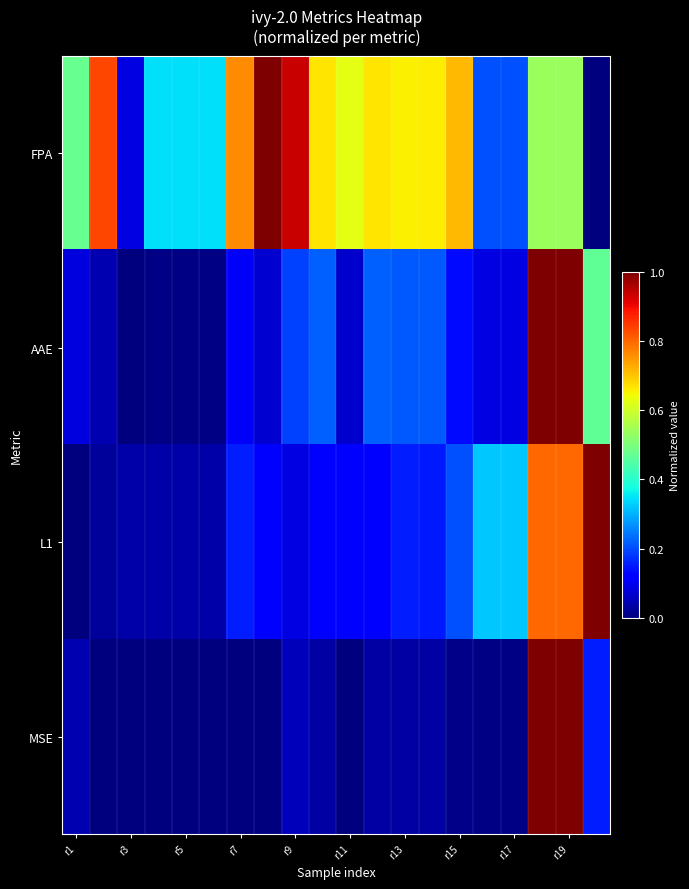

At how many categories does at least one series exceed 0?

20